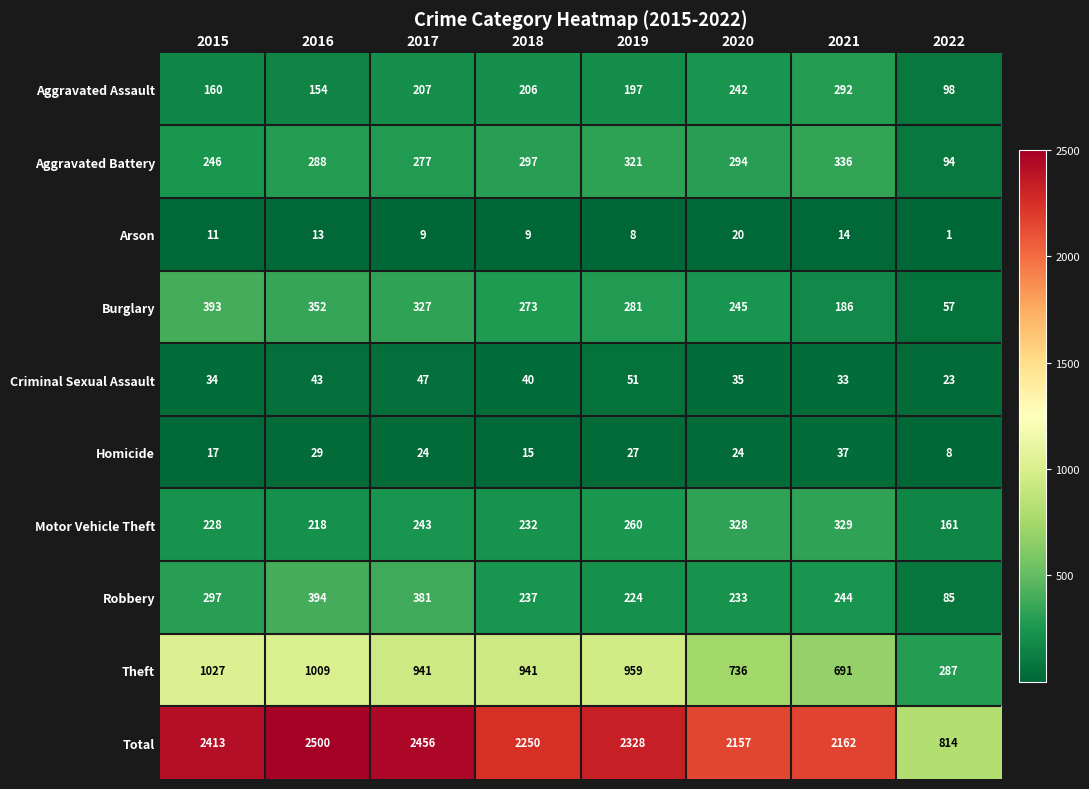

How many data points does each series have?

8